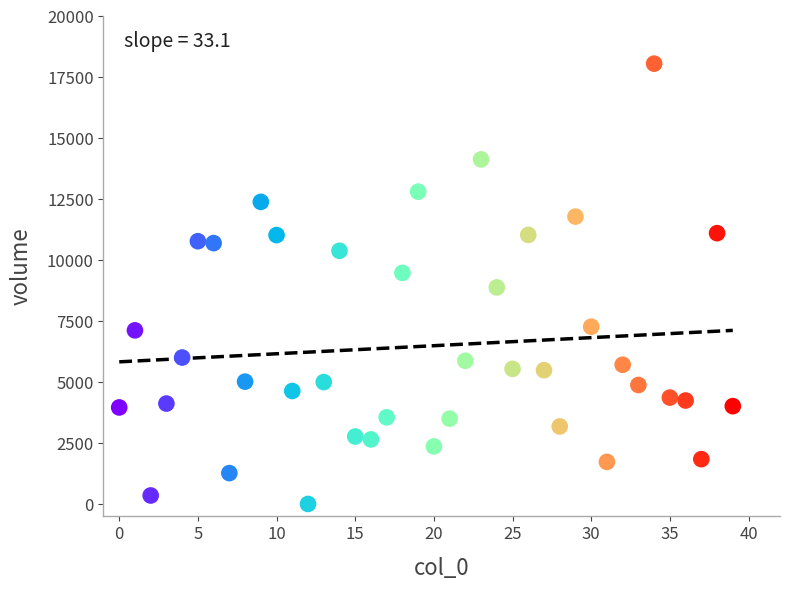

What is the range of Y values (max minus min)?

18057.1